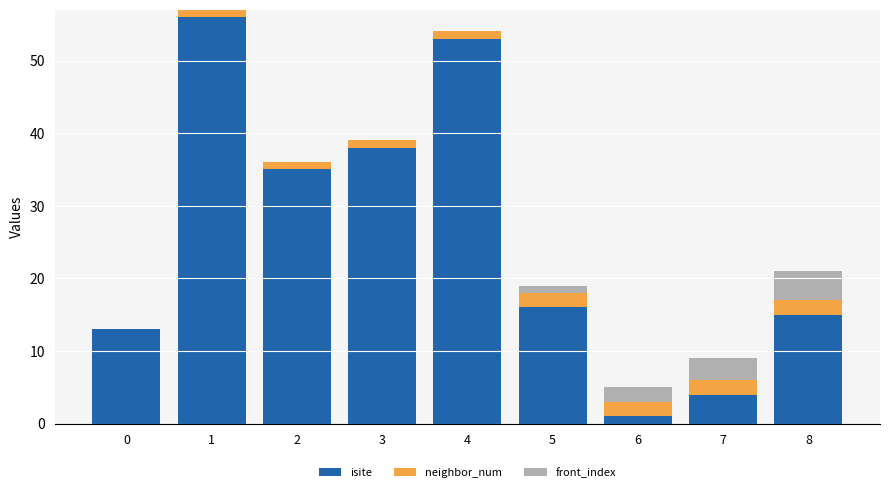

What is the total value across all series at 8?

21